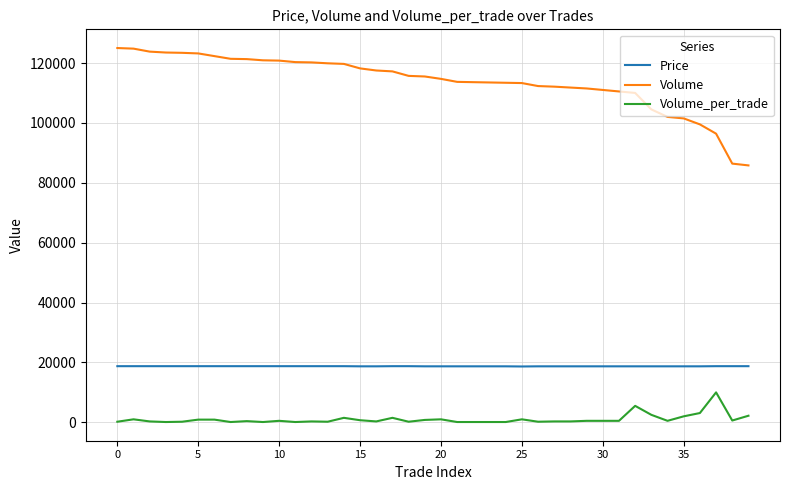

What is the maximum value shown in the chart?

125000